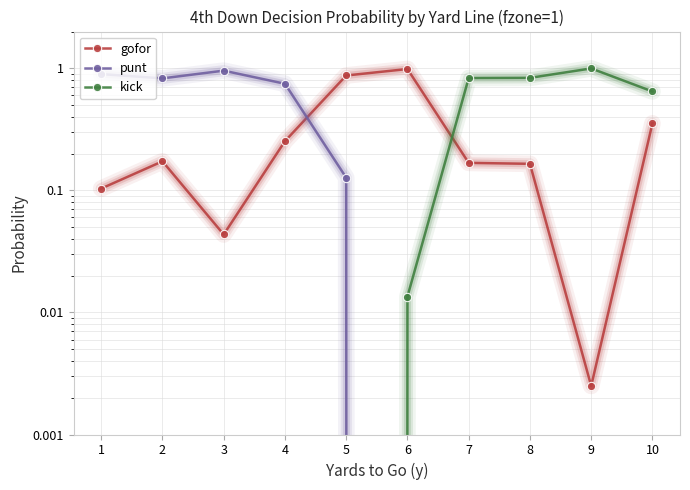

What is the total value across all series at 4?

1.0